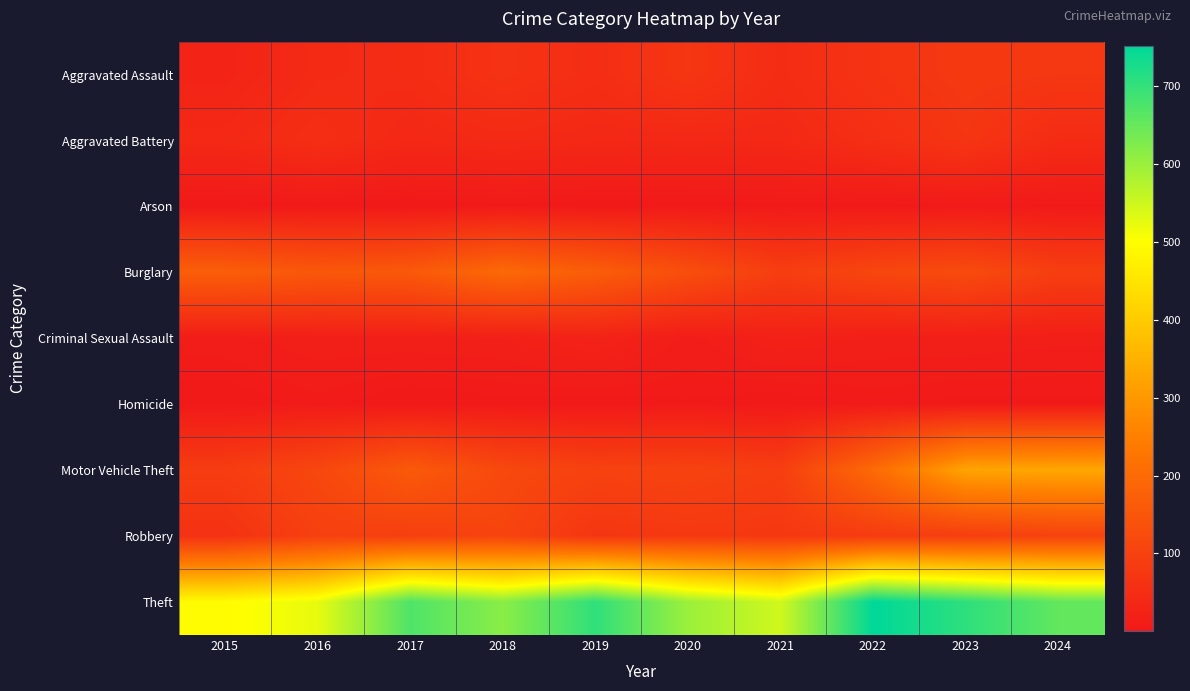

At how many categories does at least one series exceed 732?

1